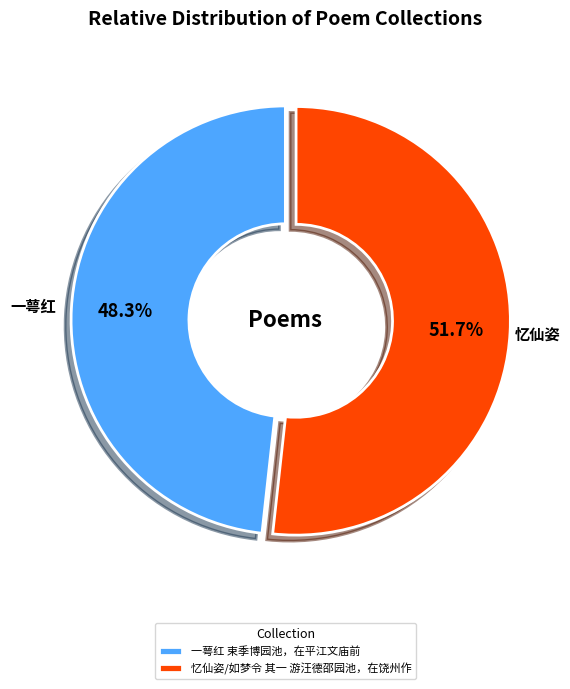

Rank the categories by value from lowest to highest.

一萼红 束季博园池，在平江文庙前, 忆仙姿/如梦令 其一 游汪德邵园池，在饶州作